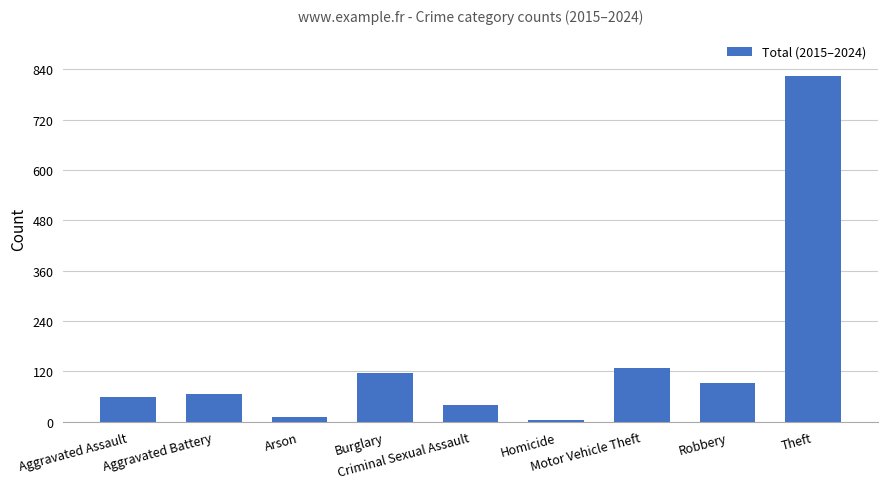

Between Motor Vehicle Theft and Criminal Sexual Assault, which is larger?

Motor Vehicle Theft